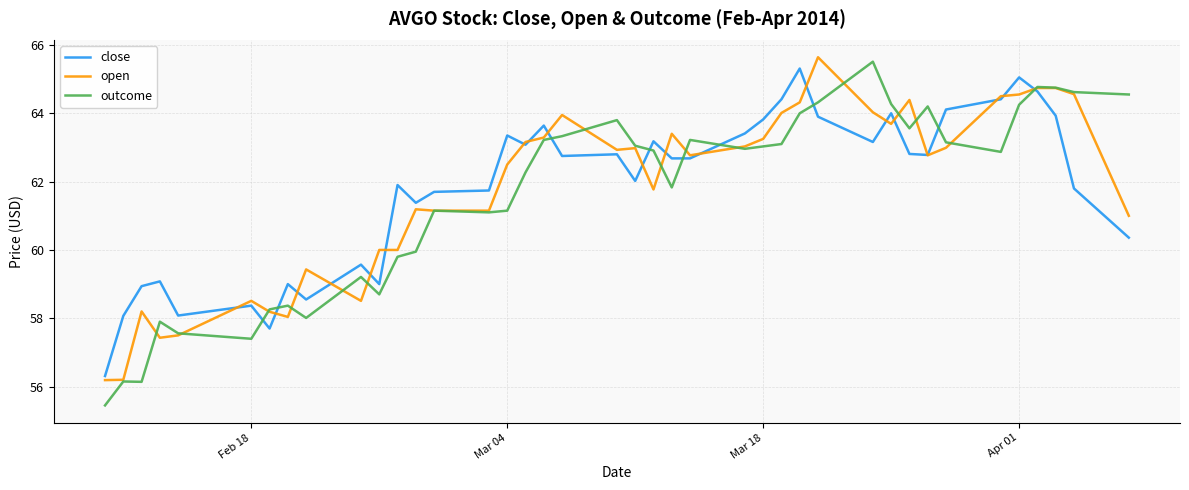

Rank the series by their maximum value, from highest to lowest.

open, outcome, close